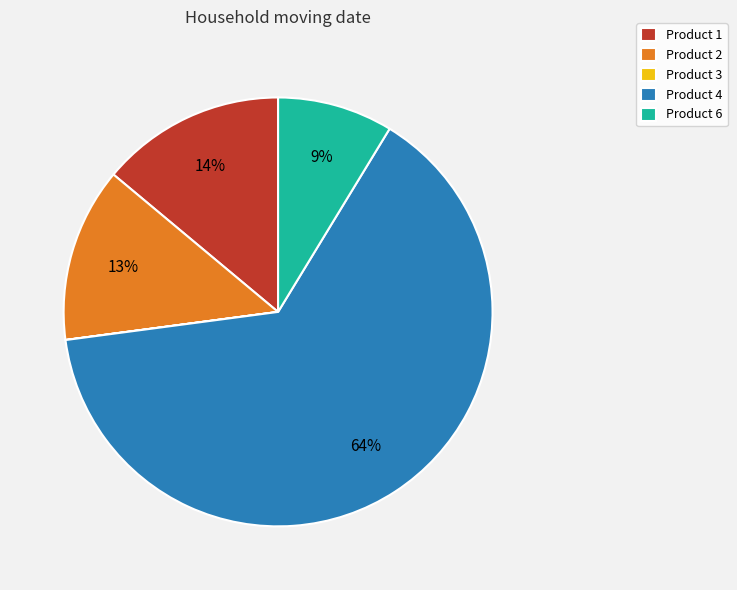

Which category has the biggest portion of the pie?

Product 4